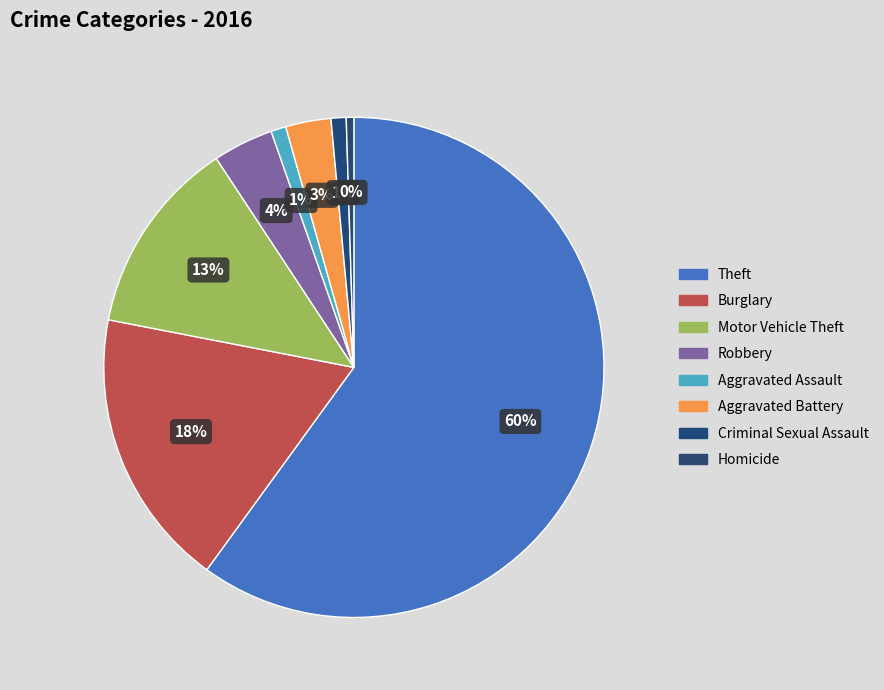

How many slices are in this pie chart?

8